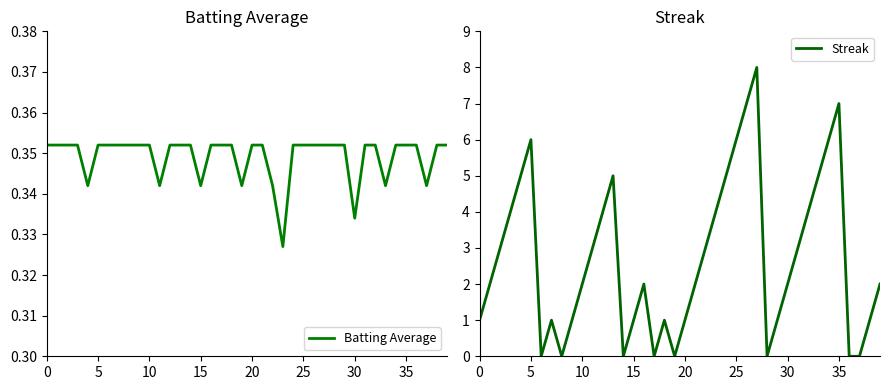

Reading left to right, list all the values displayed in this chart.

Batting Average: 0.4	0.4	0.4	0.4	0.3	0.4	0.4	0.4	0.4	0.4	0.4	0.3	0.4	0.4	0.4	0.3	0.4	0.4	0.4	0.3	0.4	0.4	0.3	0.3	0.4	0.4	0.4	0.4	0.4	0.4	0.3	0.4	0.4	0.3	0.4	0.4	0.4	0.3	0.4	0.4
Streak: 1.0	2.0	3.0	4.0	5.0	6.0	0.0	1.0	0.0	1.0	2.0	3.0	4.0	5.0	0.0	1.0	2.0	0.0	1.0	0.0	1.0	2.0	3.0	4.0	5.0	6.0	7.0	8.0	0.0	1.0	2.0	3.0	4.0	5.0	6.0	7.0	0.0	0.0	1.0	2.0